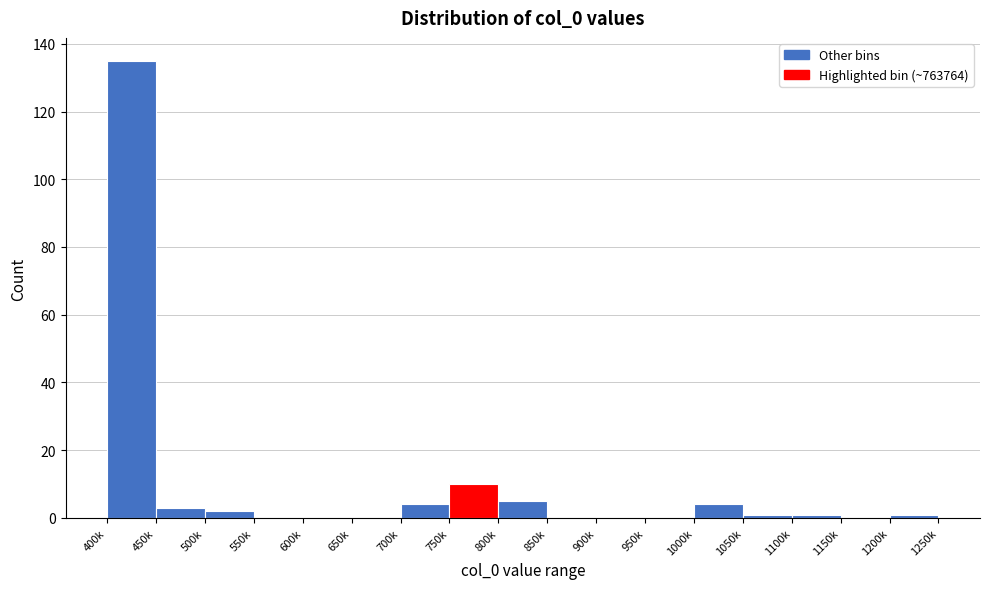

Reading right to left, extract all data points from this chart.

1200k=1	1150k=0	1100k=1	1050k=1	1000k=4	950k=0	900k=0	850k=0	800k=5	750k=10	700k=4	650k=0	600k=0	550k=0	500k=2	450k=3	400k=135